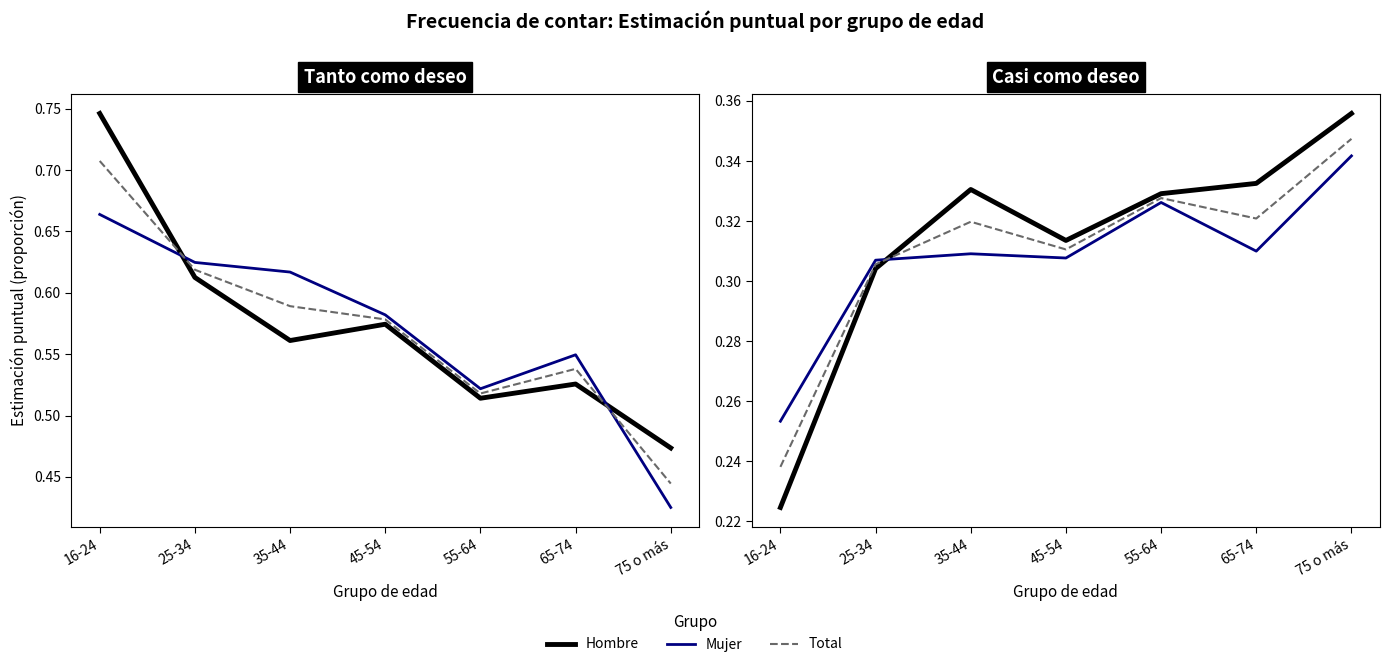

What is the average value of the Hombre series?

0.3